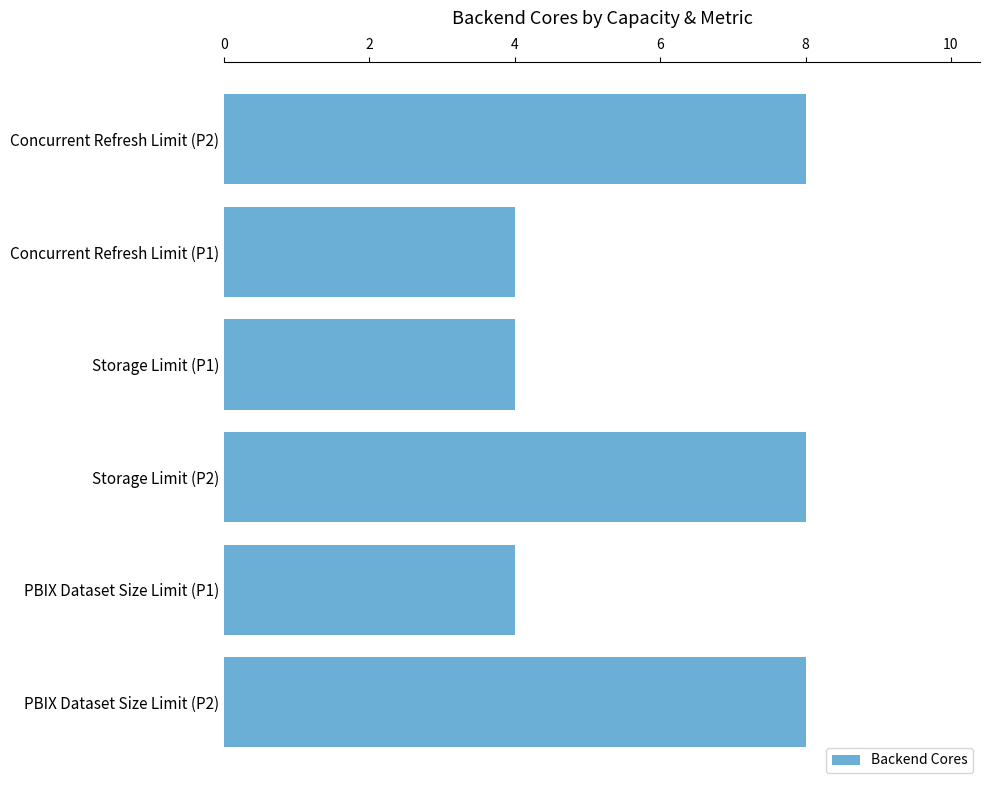

What is the smallest value displayed?

4